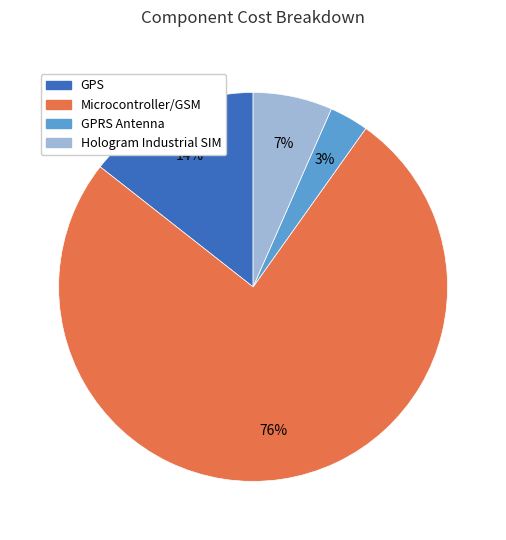

Do GPRS Antenna and Microcontroller/GSM together represent more than half of the pie?

Yes